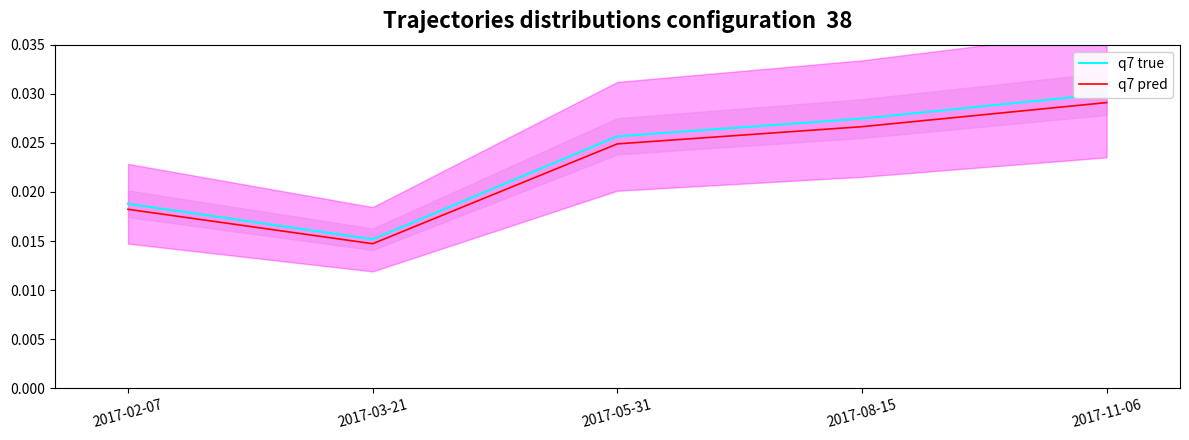

True or false: q7 pred has a value of 0.0 at 2017-02-07.

True